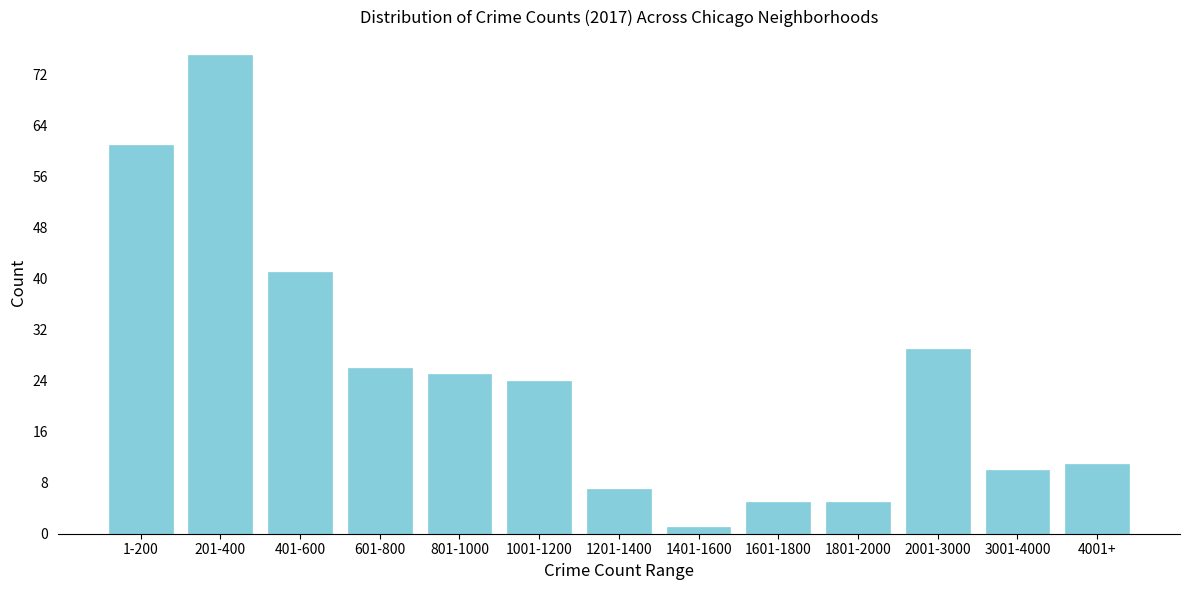

Reading right to left, list all the values displayed in this chart.

11	10	29	5	5	1	7	24	25	26	41	75	61